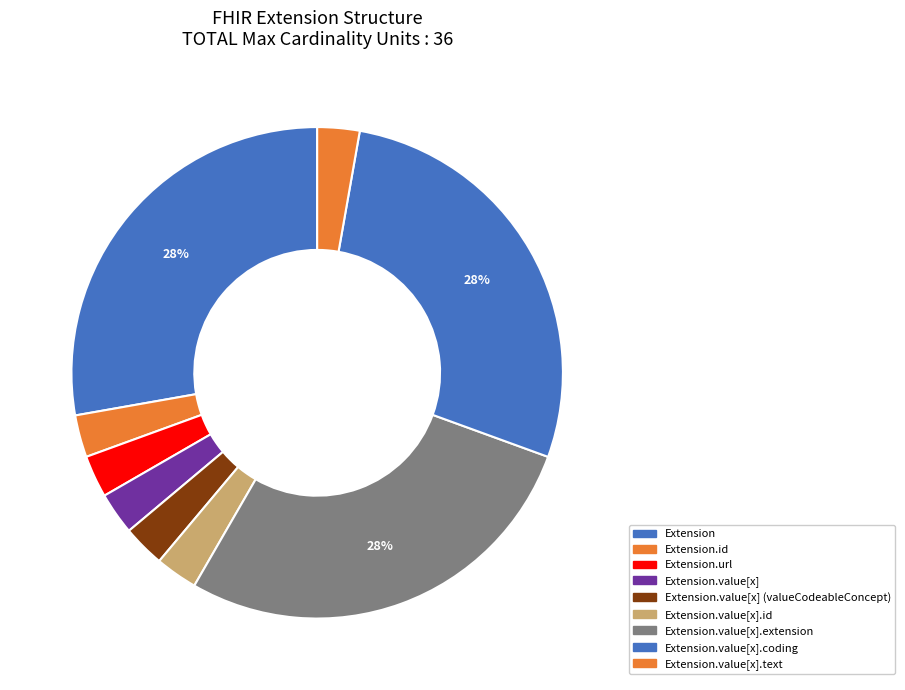

How many segments does this pie chart have?

9